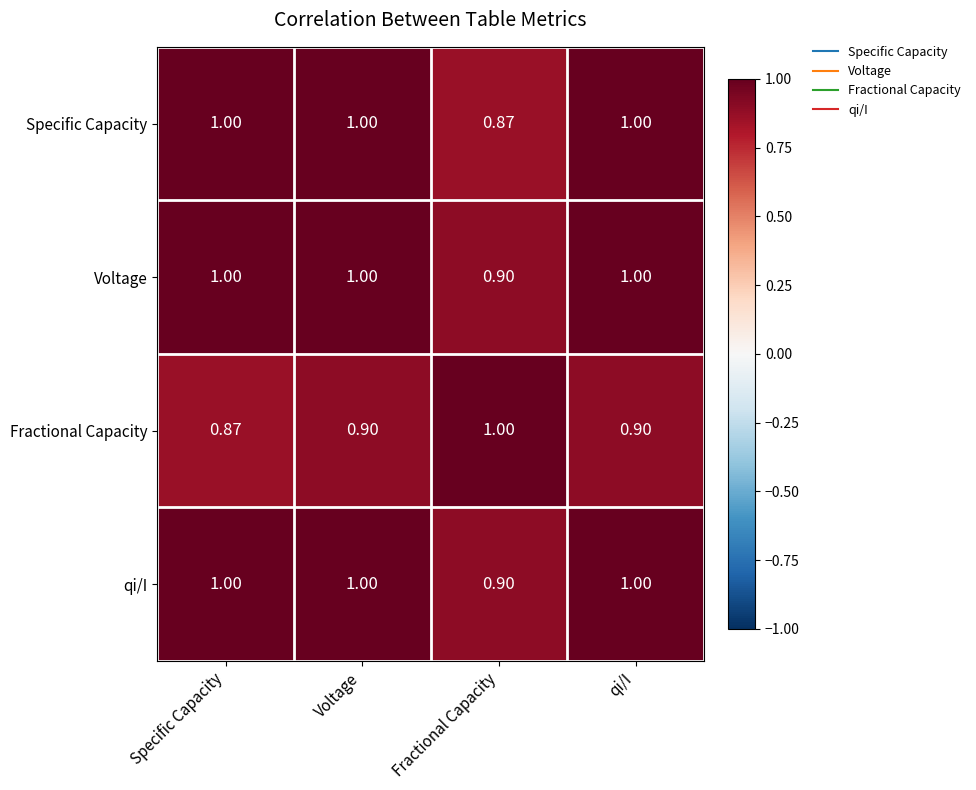

At which label does Voltage reach its minimum?

Fractional Capacity